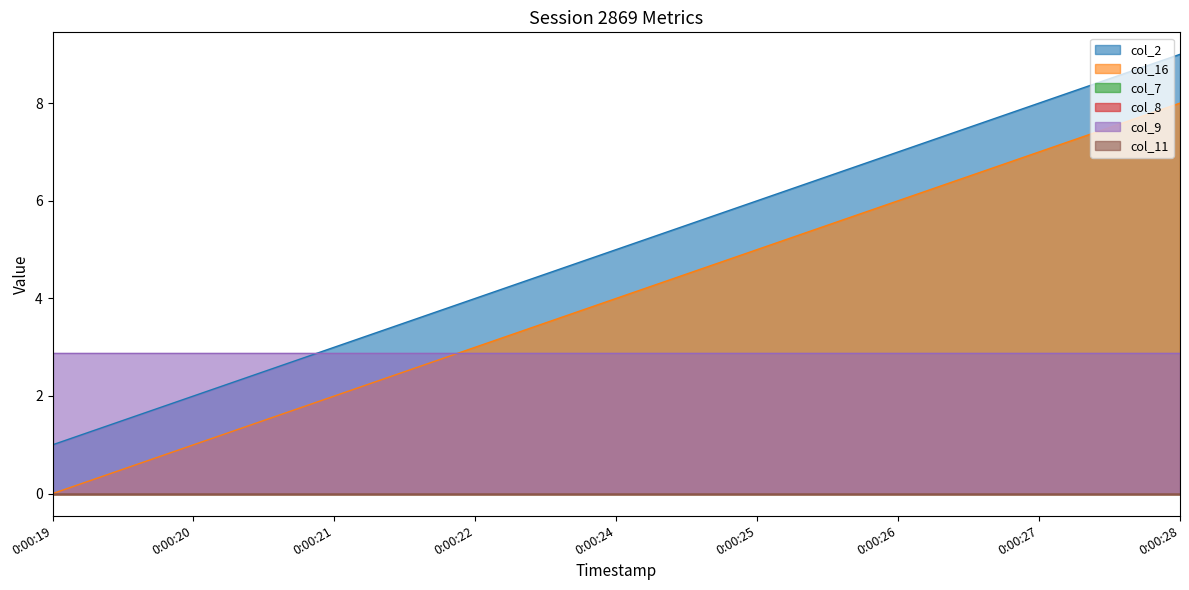

Which series has the widest spread of values?

col_2